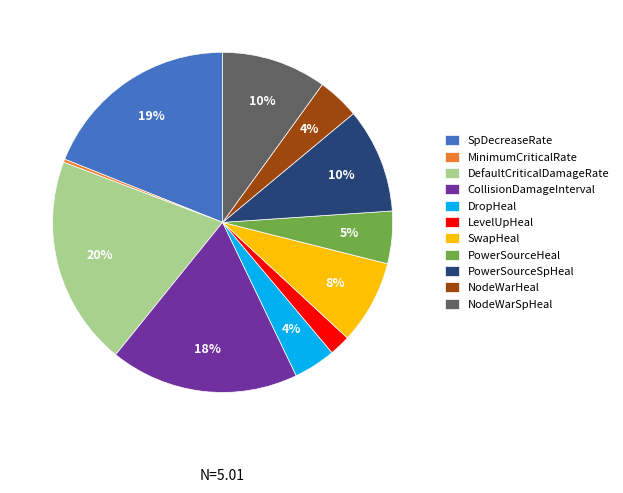

To the nearest percent, what percentage of the pie is PowerSourceSpHeal?

10%